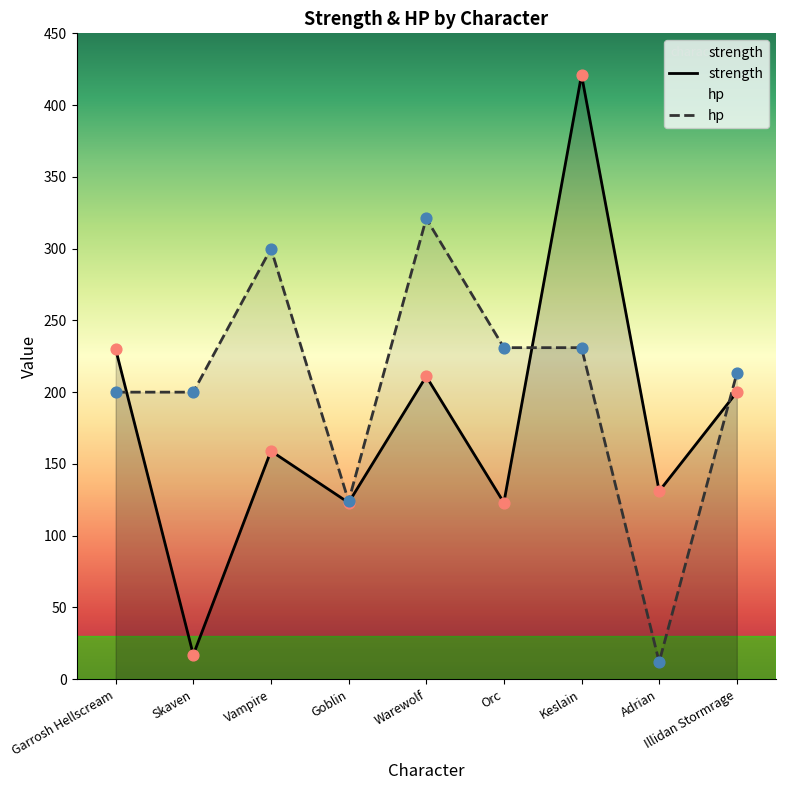

Is the value of hp at Vampire greater than the value of strength at Skaven?

Yes